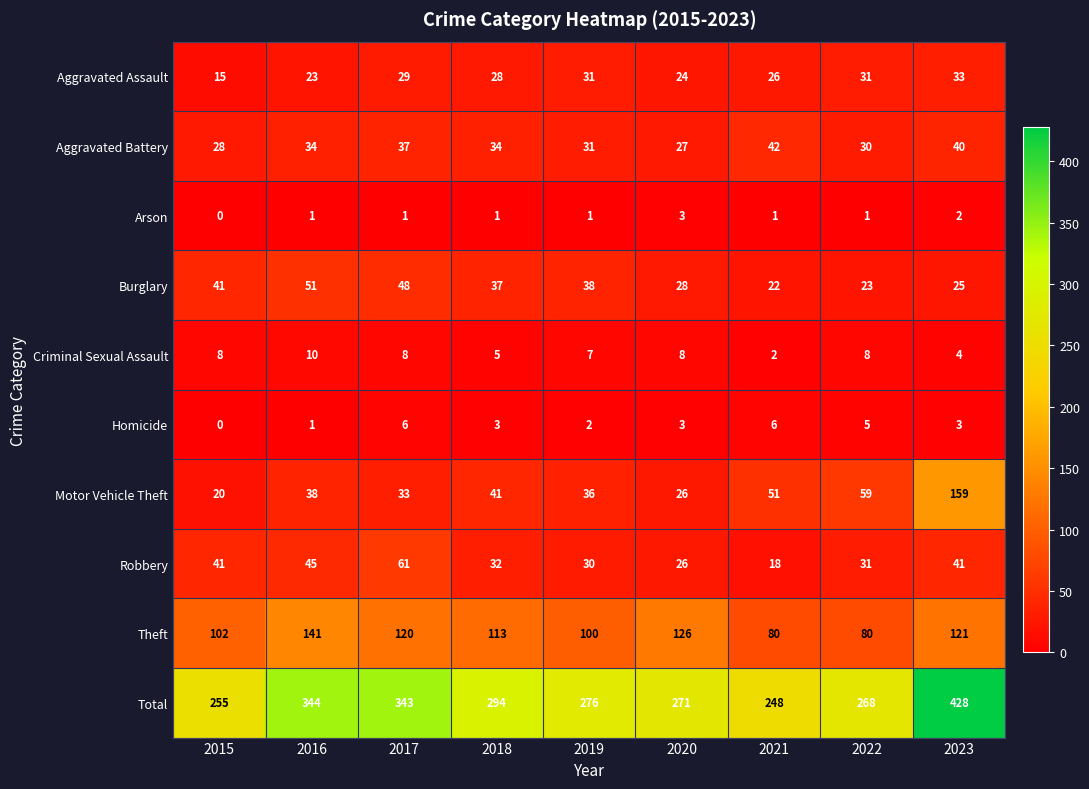

Count the number of categories in the chart.

9